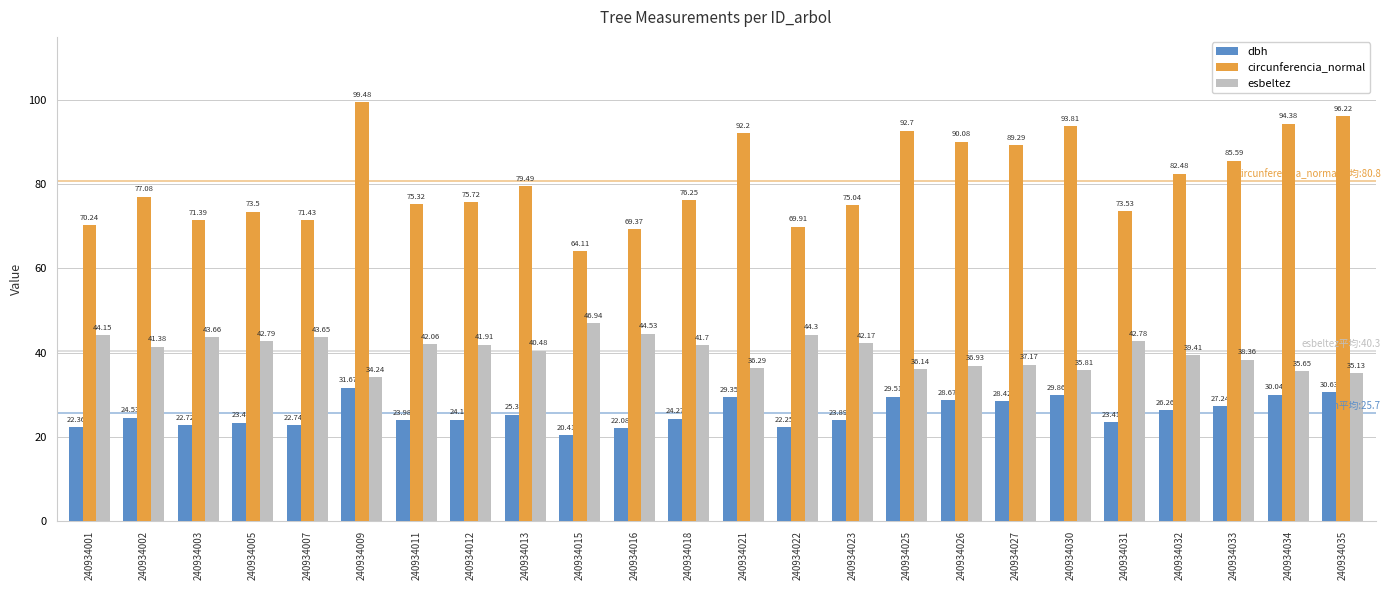

What is the difference between the dbh values at 240934030 and 240934023?

6.0